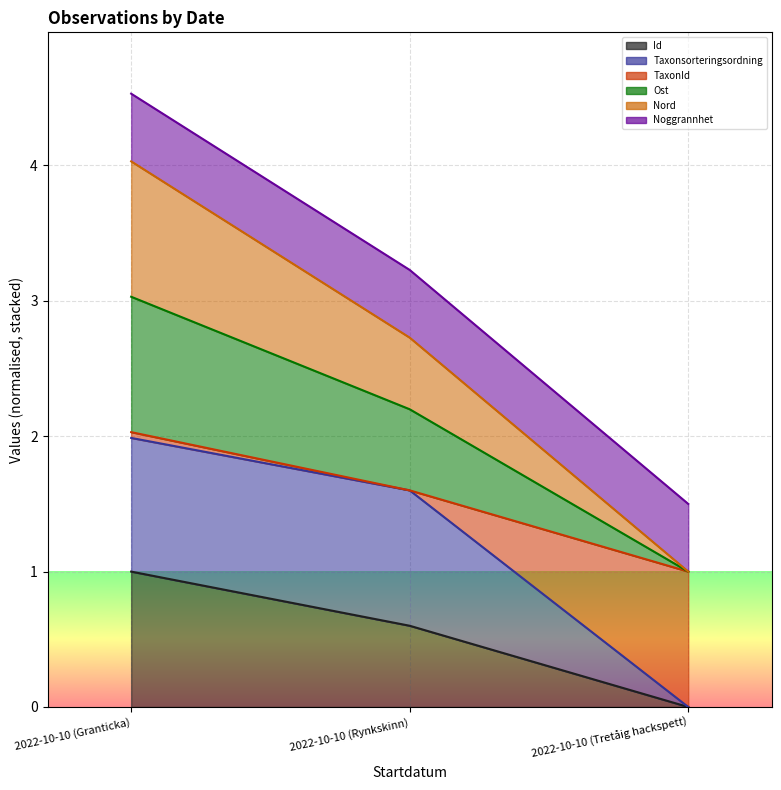

Which has a higher value, 2022-10-10 (Tretåig hackspett) or 2022-10-10 (Granticka)?

2022-10-10 (Granticka)